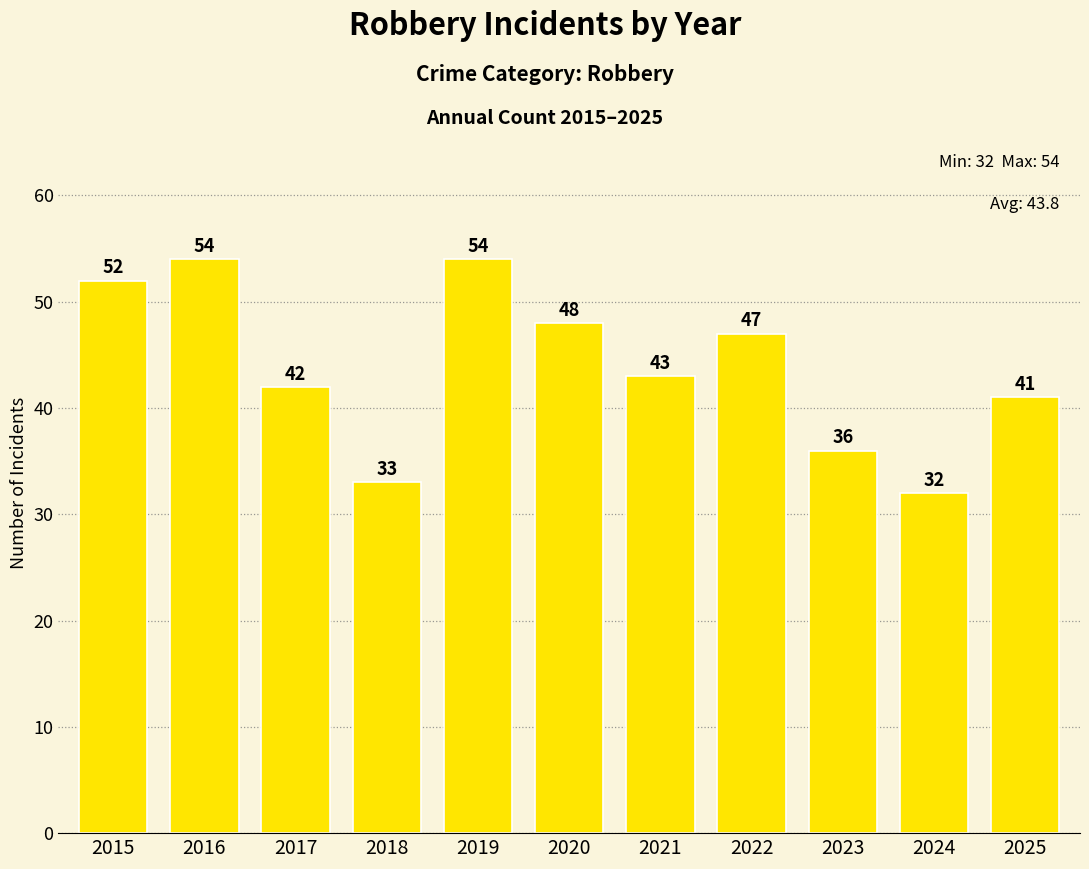

What is the average value?

44